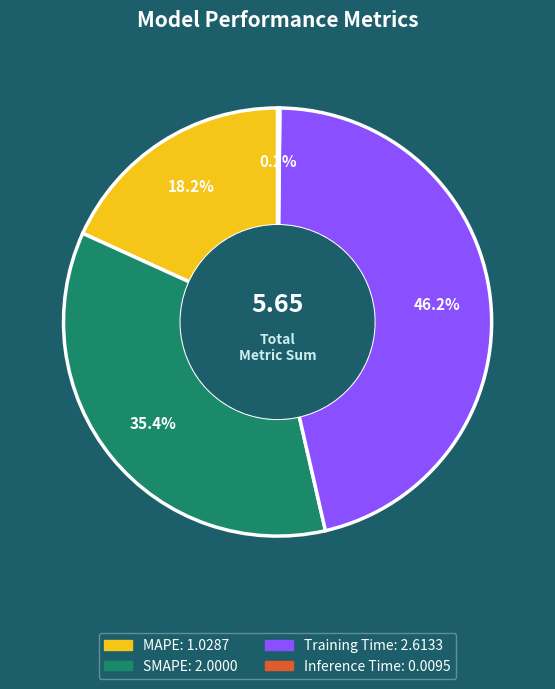

Which category has the biggest portion of the pie?

Training Time